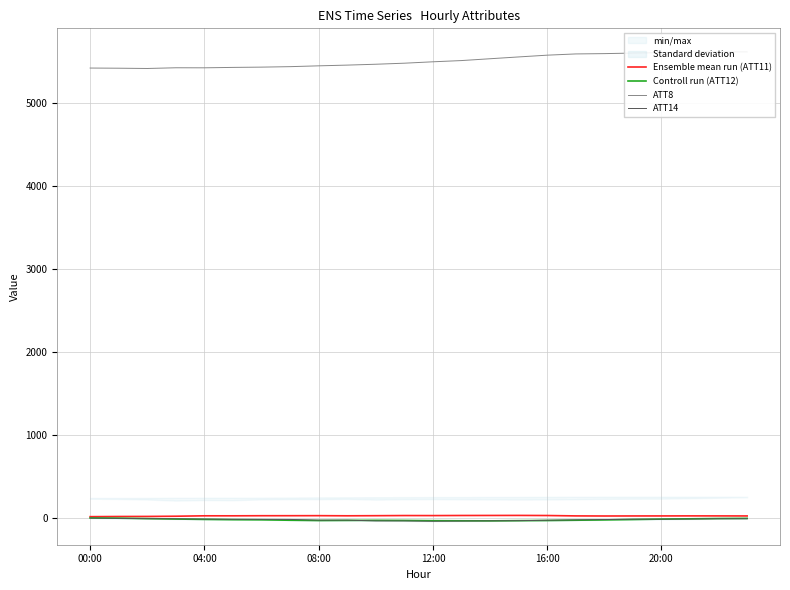

What is the value of the Ensemble mean run (ATT11) point at the 22nd from the left?

23.9